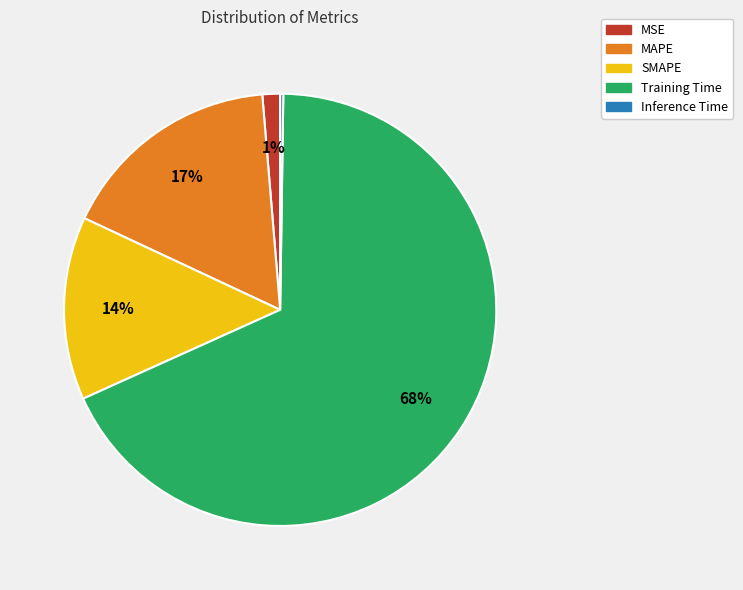

Is Training Time the majority of the pie?

Yes